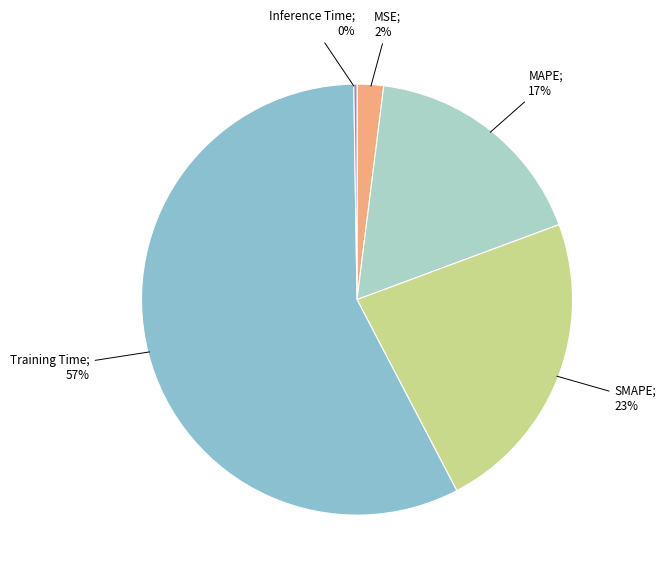

How many segments does this pie chart have?

5